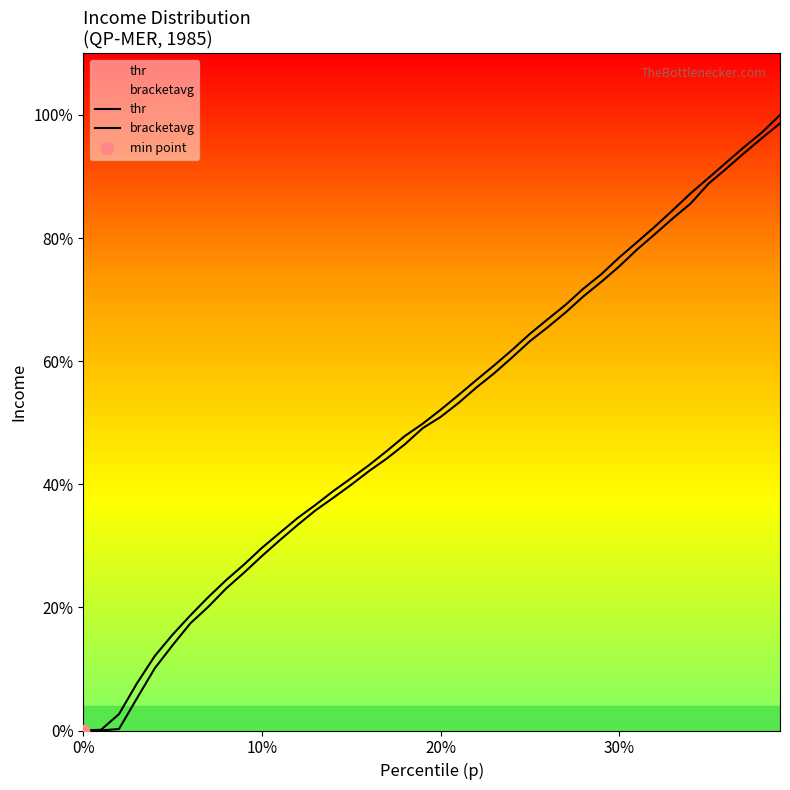

What are all the series names shown in the legend?

thr, bracketavg